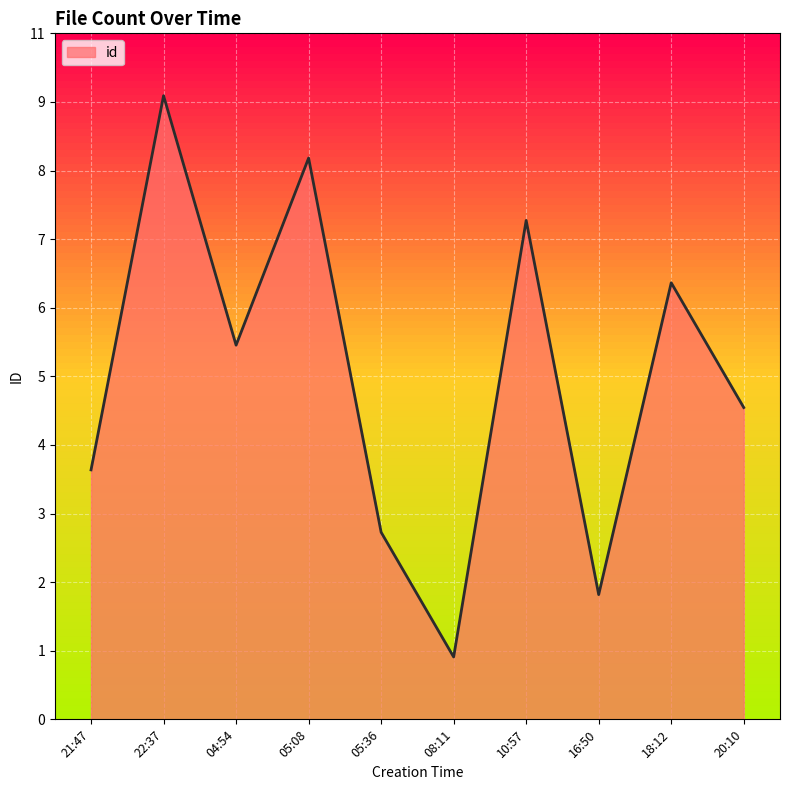

List the labels in order of value, smallest first.

08:11, 16:50, 05:36, 21:47, 20:10, 04:54, 18:12, 10:57, 05:08, 22:37